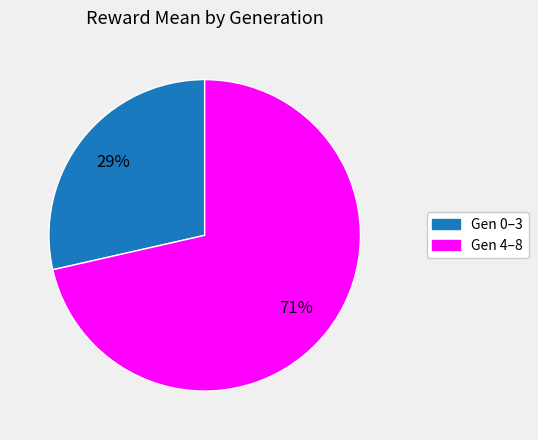

To the nearest percent, what is the average slice percentage?

50%